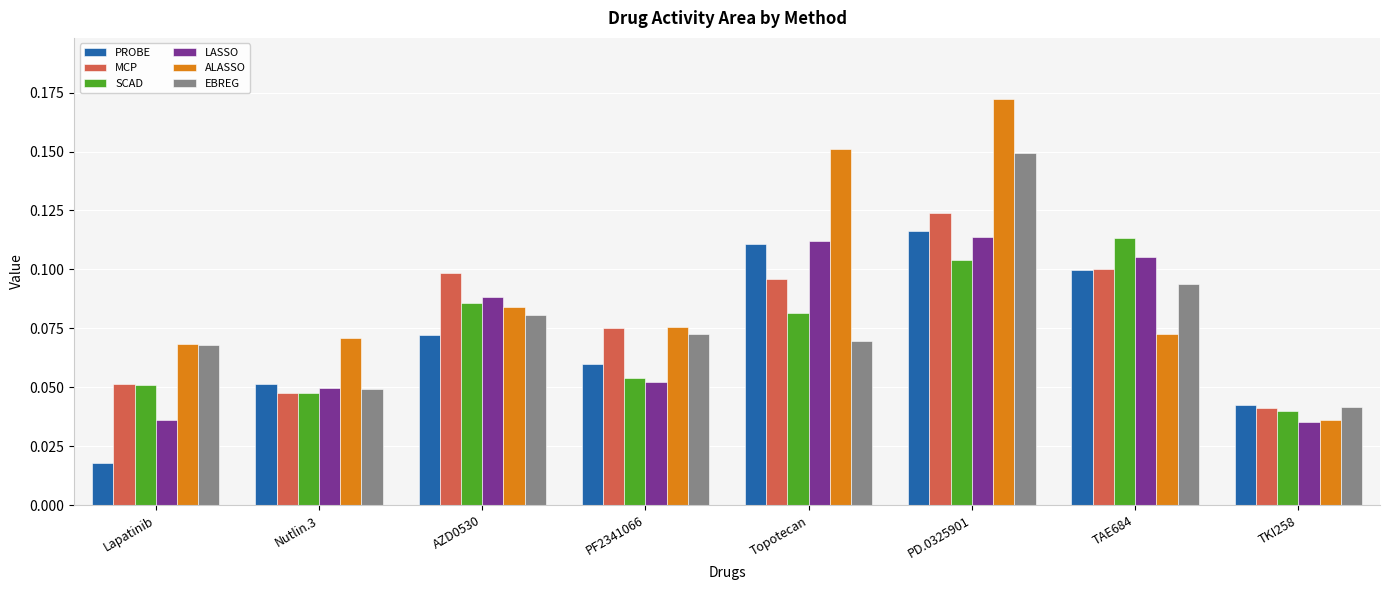

The EBREG series shows 0.1 at AZD0530. True or false?

True